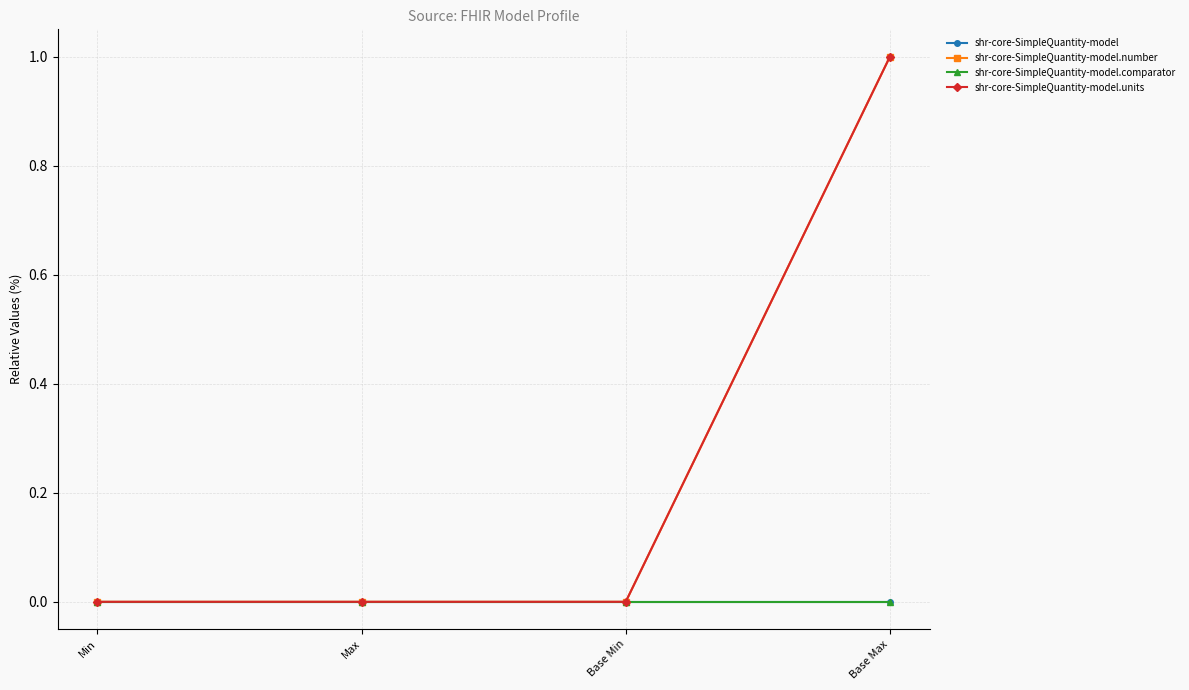

What is the label of the 4th point from the left?

Base Max